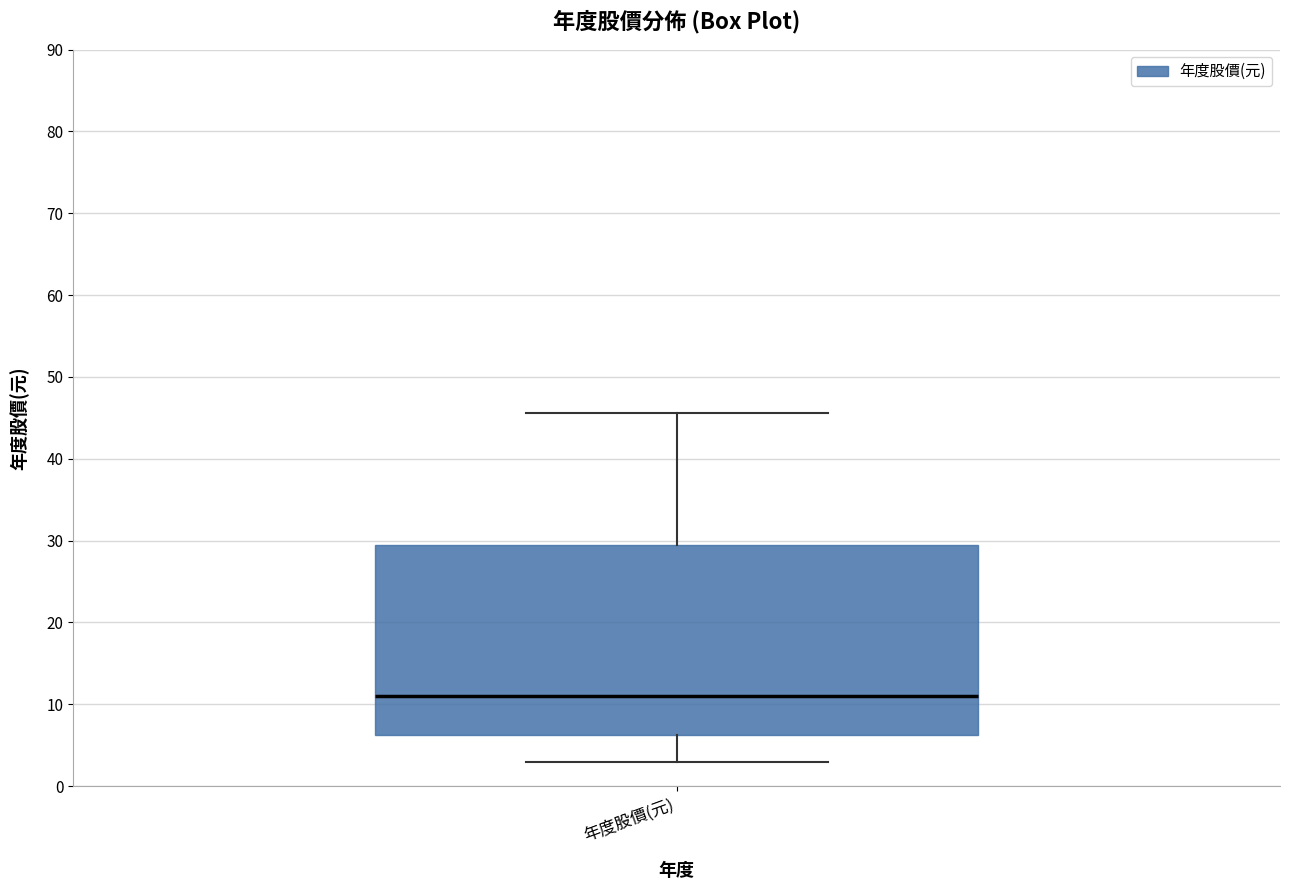

Transcribe this box plot: give where the median line is, the range the box spans, and where the two whiskers end, as read against the y-axis. The values are not printed on the chart, so give them approximately, as read against the axis.

median 11, box 6 to 29, whiskers 3 to 46